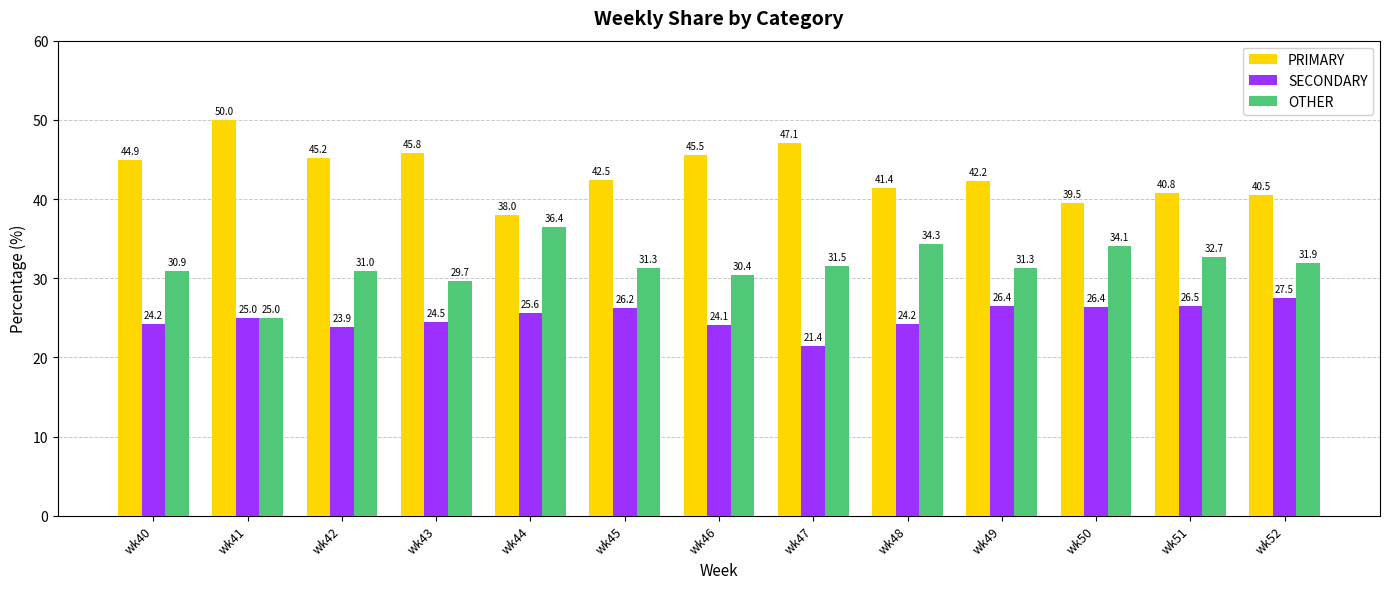

True or false: PRIMARY has a value of 56.7 at wk48.

False